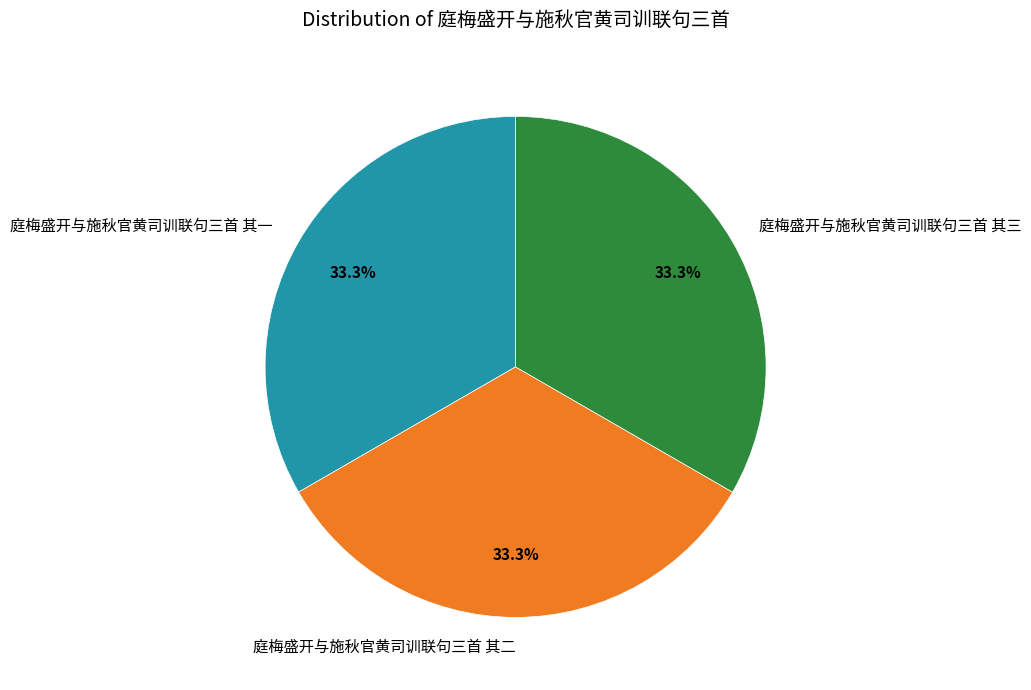

How much of the chart is everything except 庭梅盛开与施秋官黄司训联句三首 其三?

66.7%